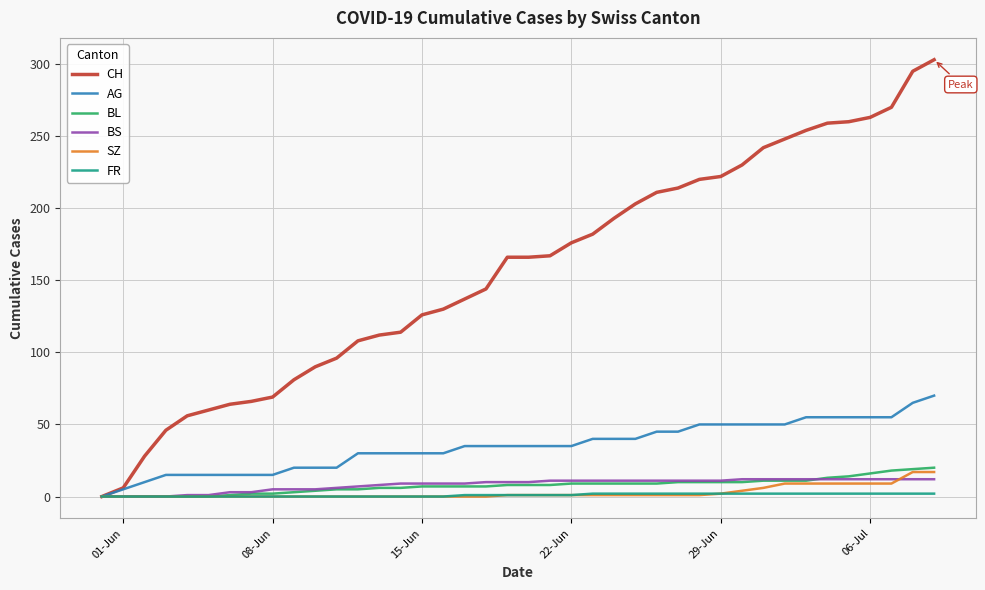

Which series has the largest total across all categories?

CH